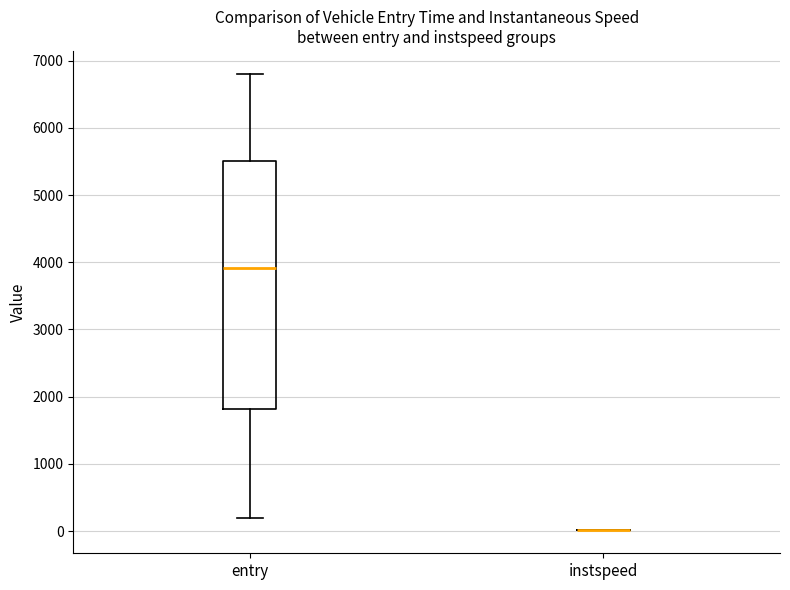

Comparing the boxes themselves (not the whiskers), which one is the tallest?

entry